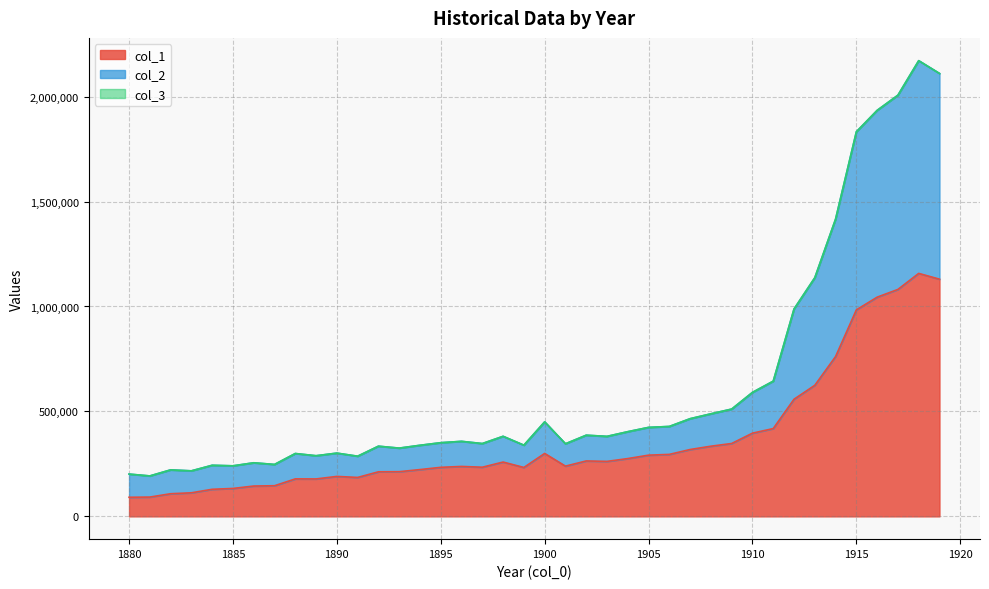

What is the greatest value displayed?

2171173